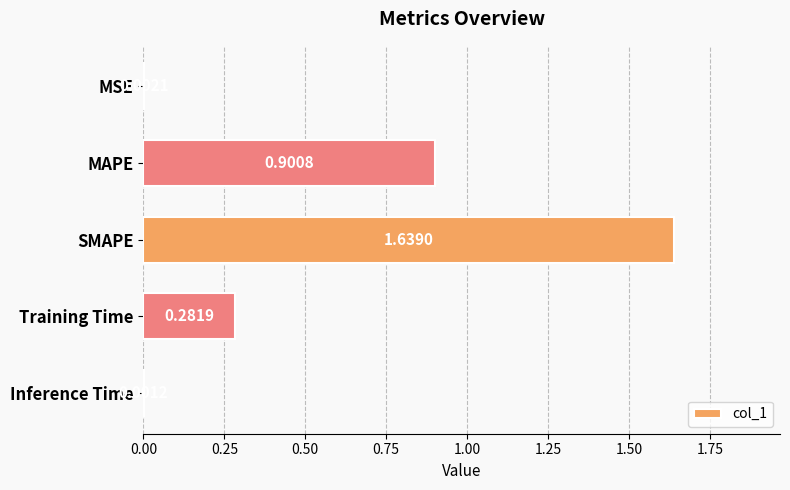

How many distinct data groups are displayed?

1